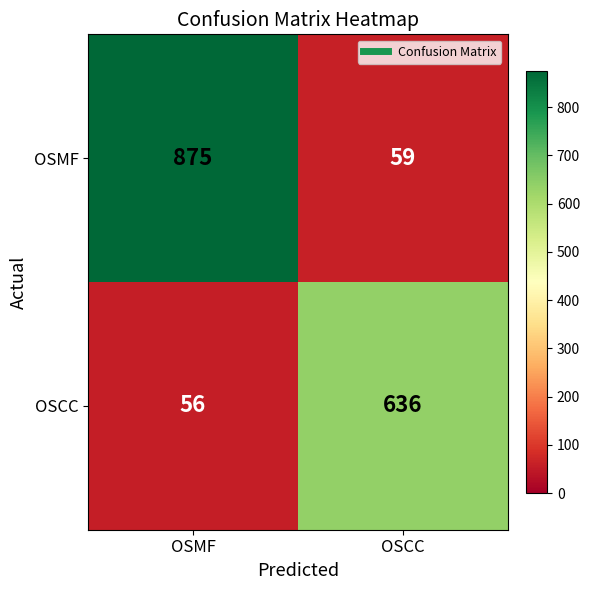

Is the value of OSMF at OSCC greater than the value of OSCC at OSMF?

Yes